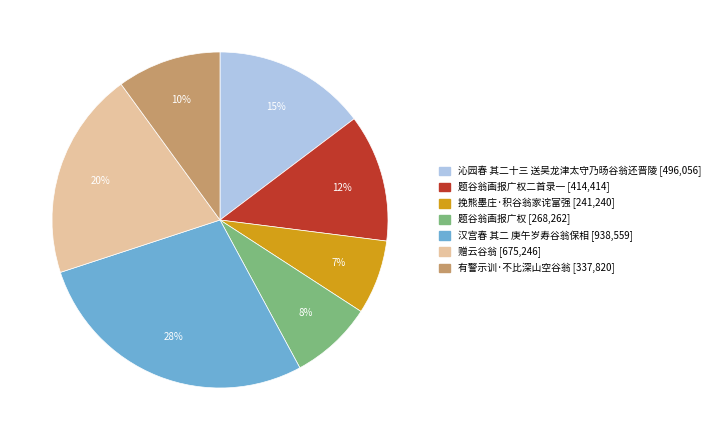

To the nearest percent, what portion does 题谷翁画报广权 [268,262] represent?

8%